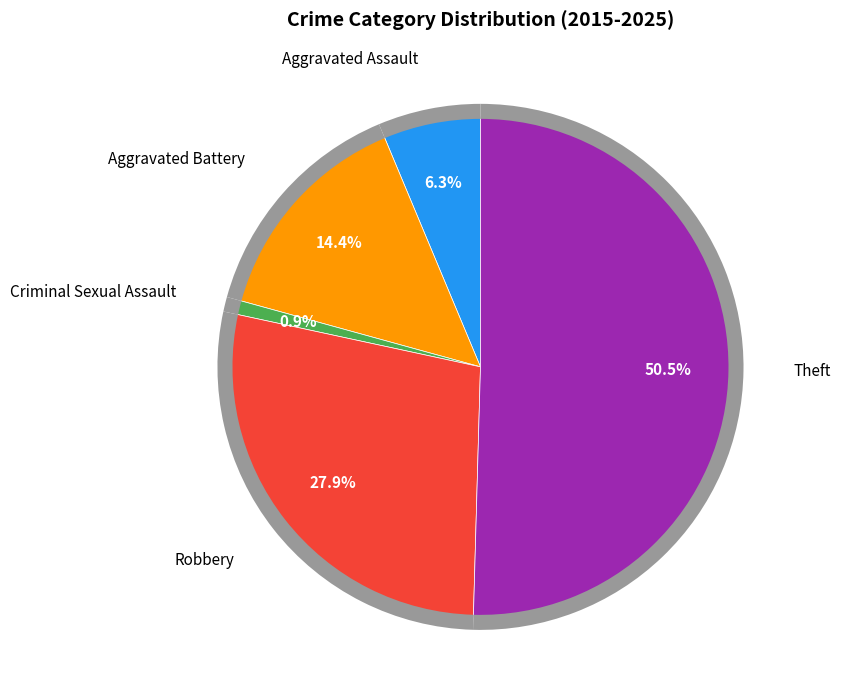

Which category has the smallest portion of the pie?

Criminal Sexual Assault